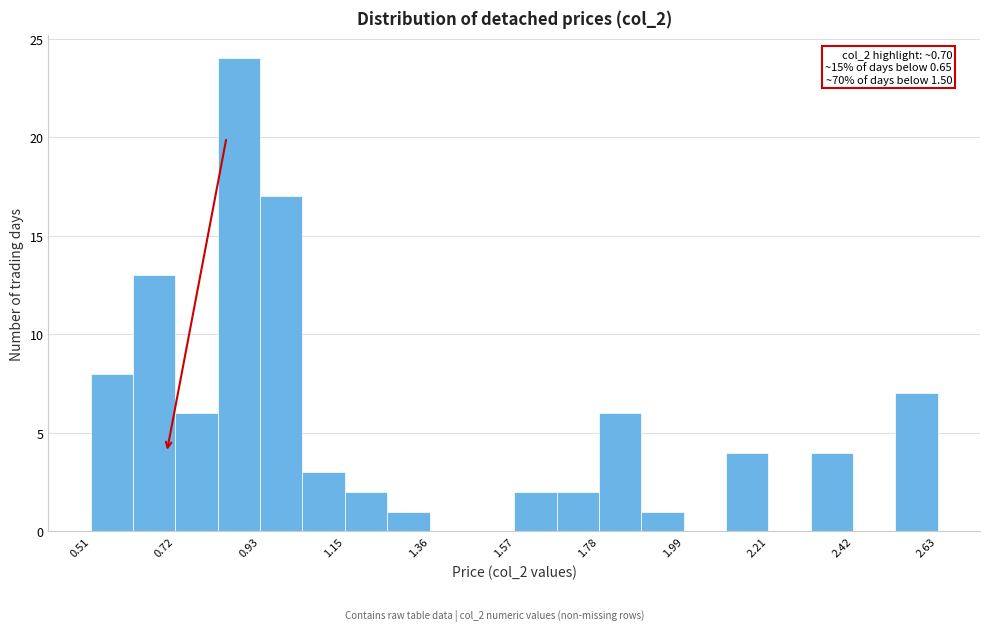

Around what value on the x-axis is the tallest bar? Give the approximate position of its centre, as read against the axis.

0.90